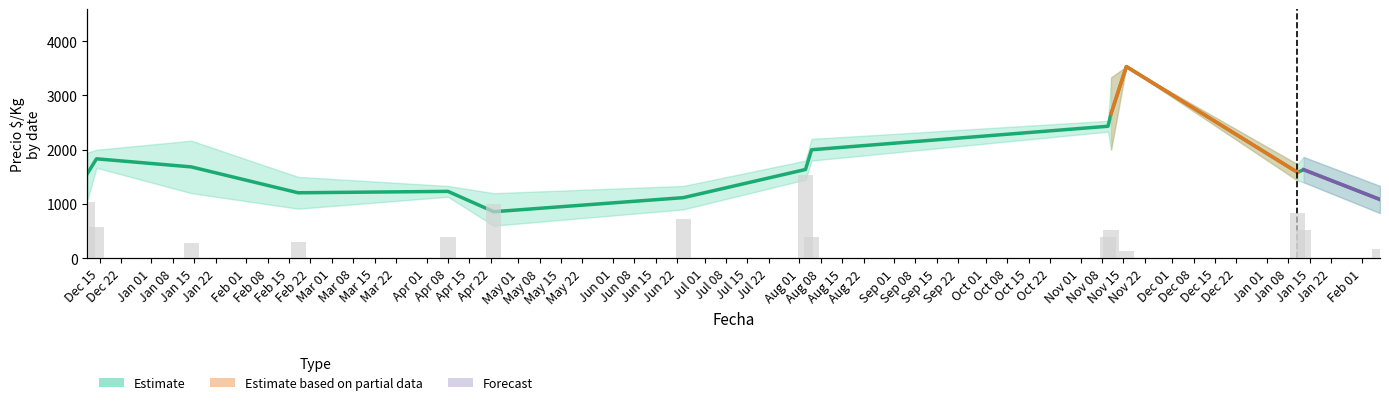

How many groups of bars are there?

15